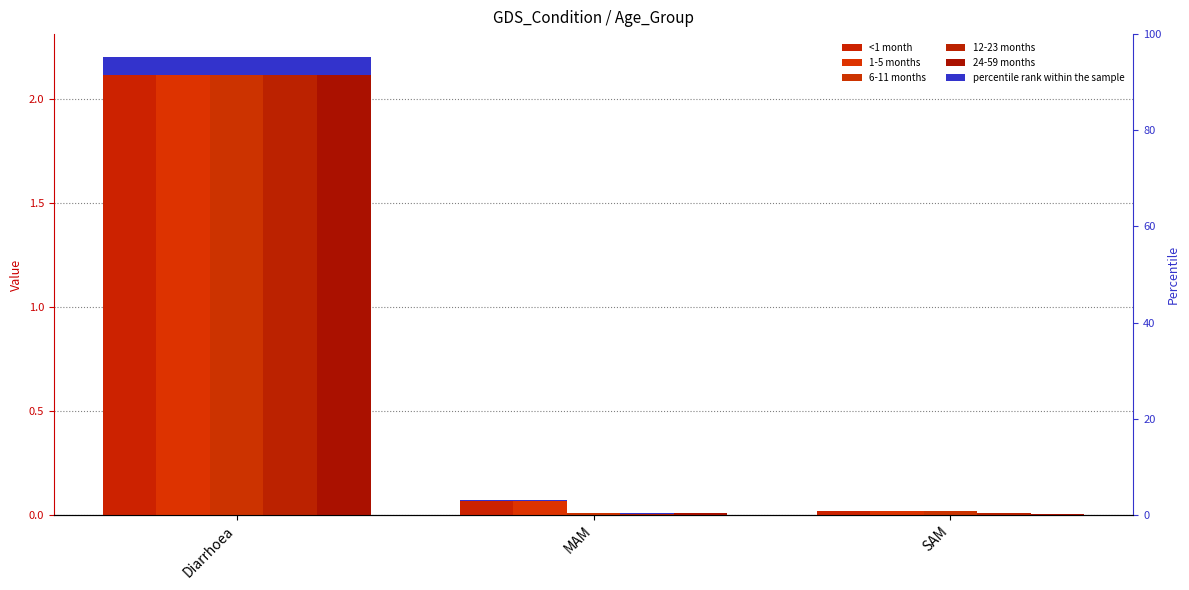

Reading left to right, transcribe all the data shown in this chart.

<1 month: 2.2	0.1	0.0
1-5 months: 2.2	0.1	0.0
6-11 months: 2.2	0.0	0.0
12-23 months: 2.2	0.0	0.0
24-59 months: 2.2	0.0	0.0